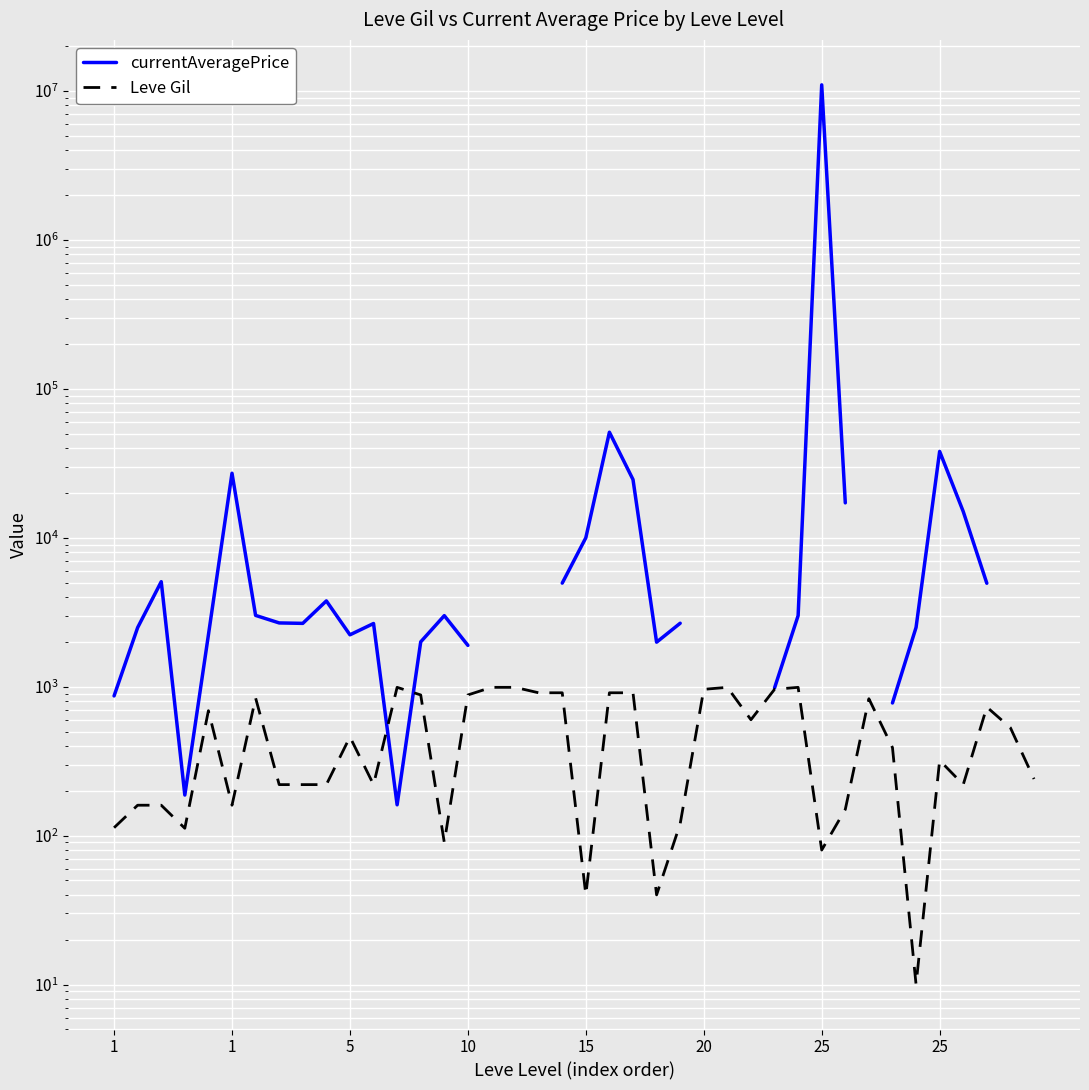

What is the maximum value for currentAveragePrice?

10993357.0